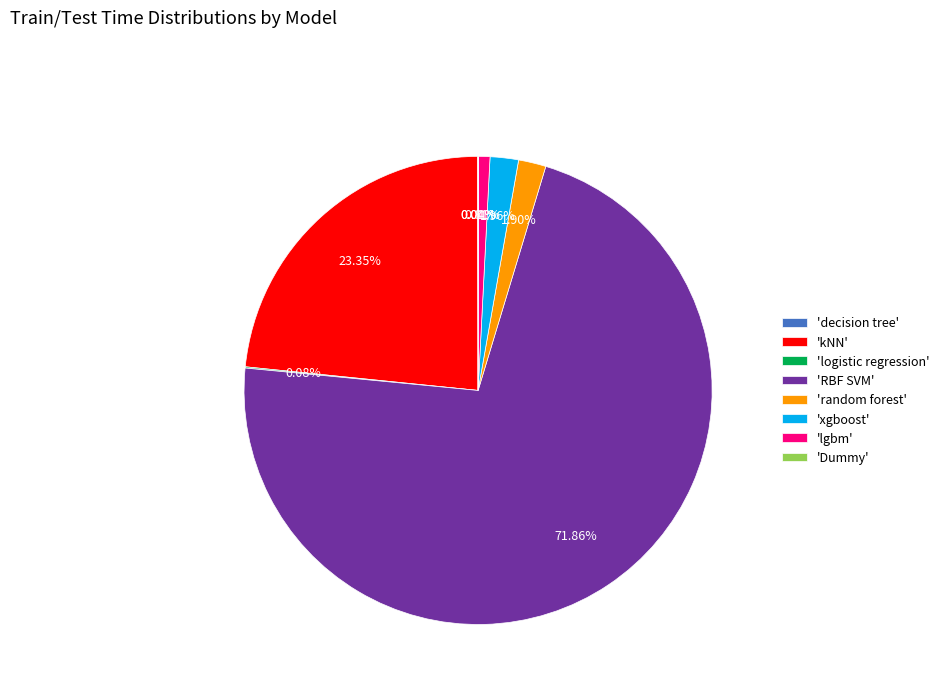

Is there any slice that represents more than half of the pie?

Yes